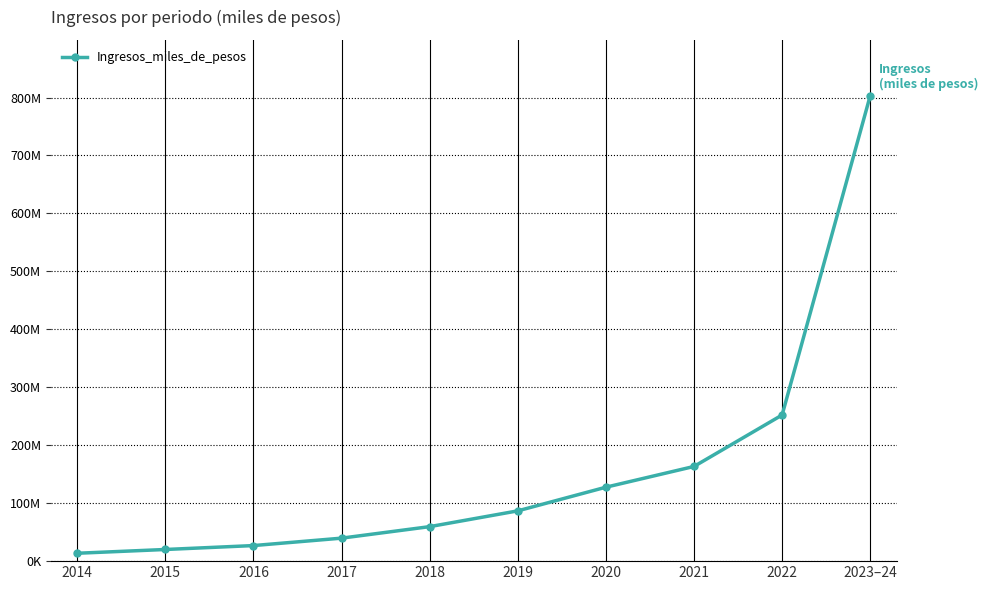

List the labels in order of value, largest first.

2023–24, 2022, 2021, 2020, 2019, 2018, 2017, 2016, 2015, 2014